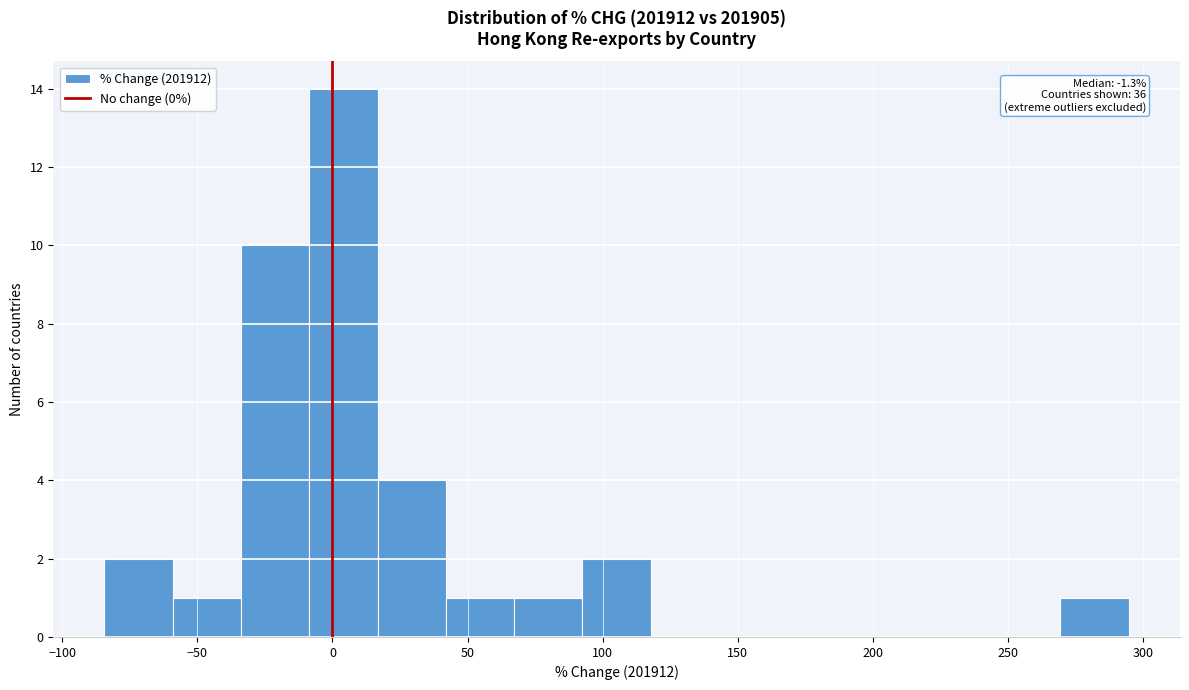

Over which range of the x-axis is the bar tallest?

-10 to 15